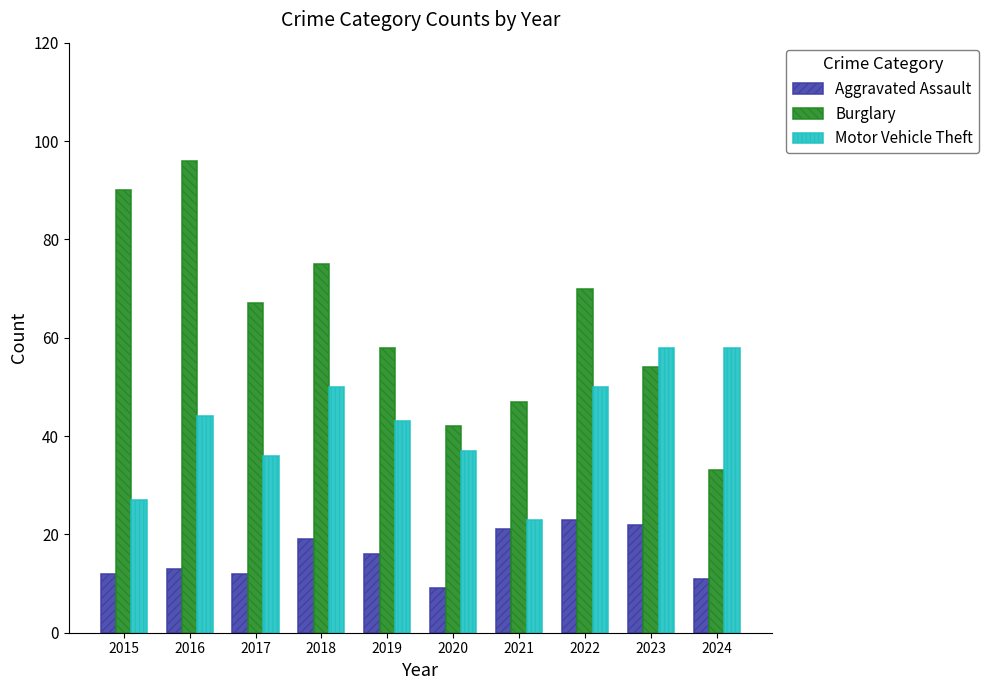

What value does the Motor Vehicle Theft series have at 2018?

50